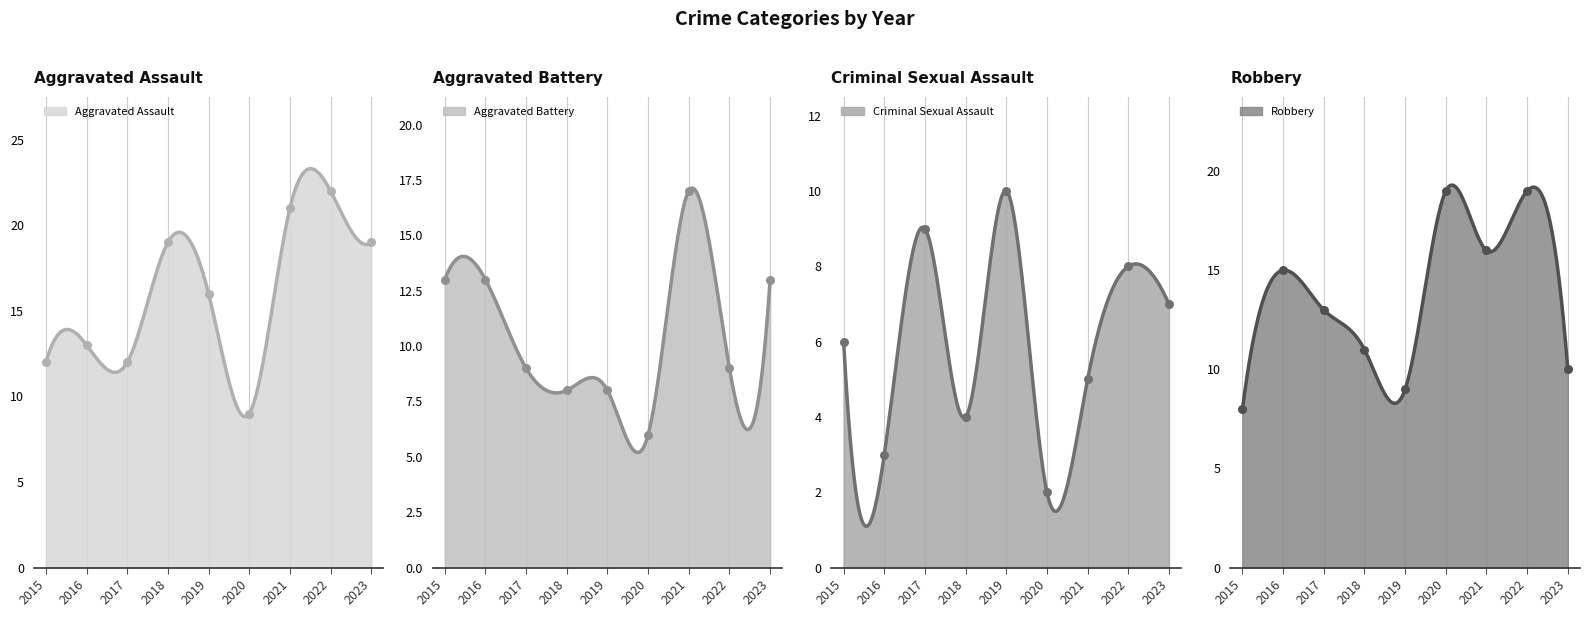

Is the value of Robbery at 2022 greater than the value of Criminal Sexual Assault at 2015?

Yes